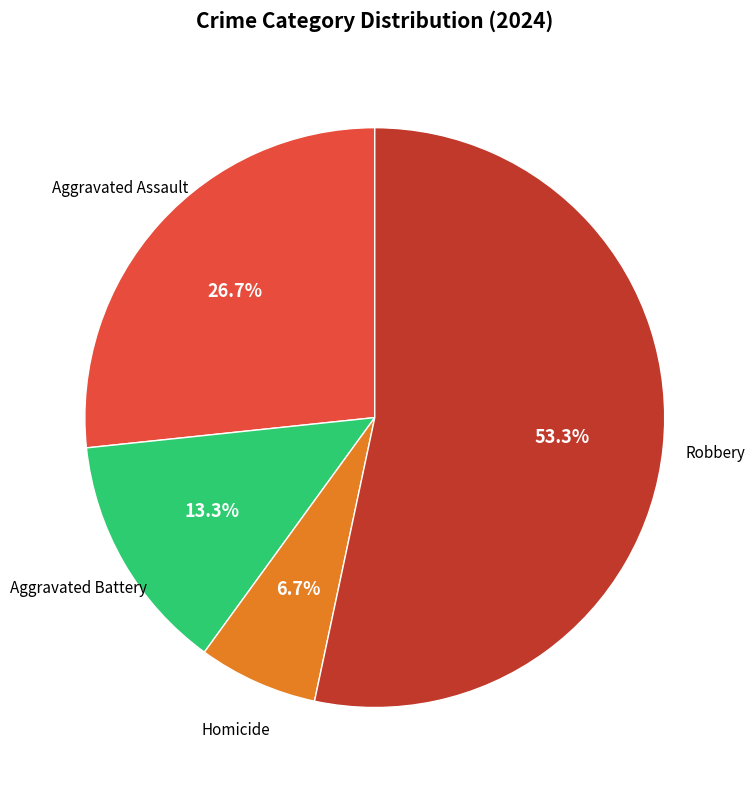

Is there any slice that represents more than half of the pie?

Yes